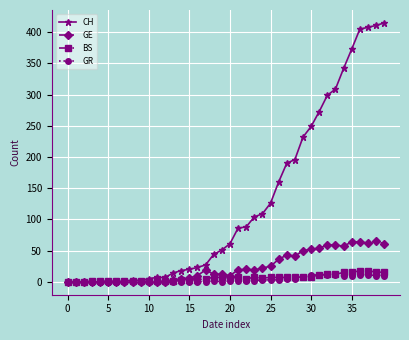

Which series has the widest spread of values?

CH